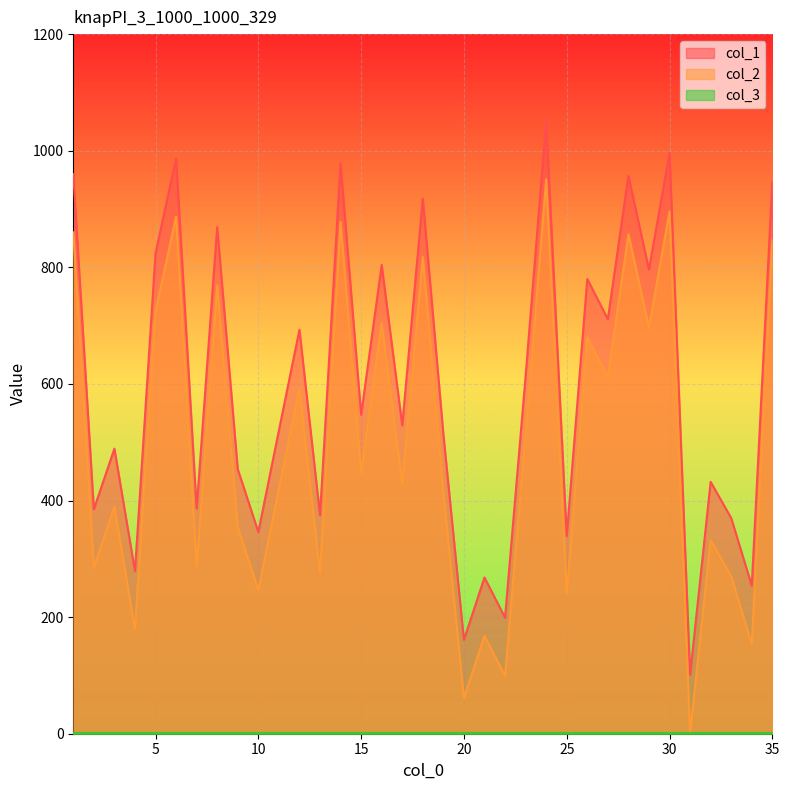

In col_1, how many points are lower than both neighbors (excluding endpoints)?

14